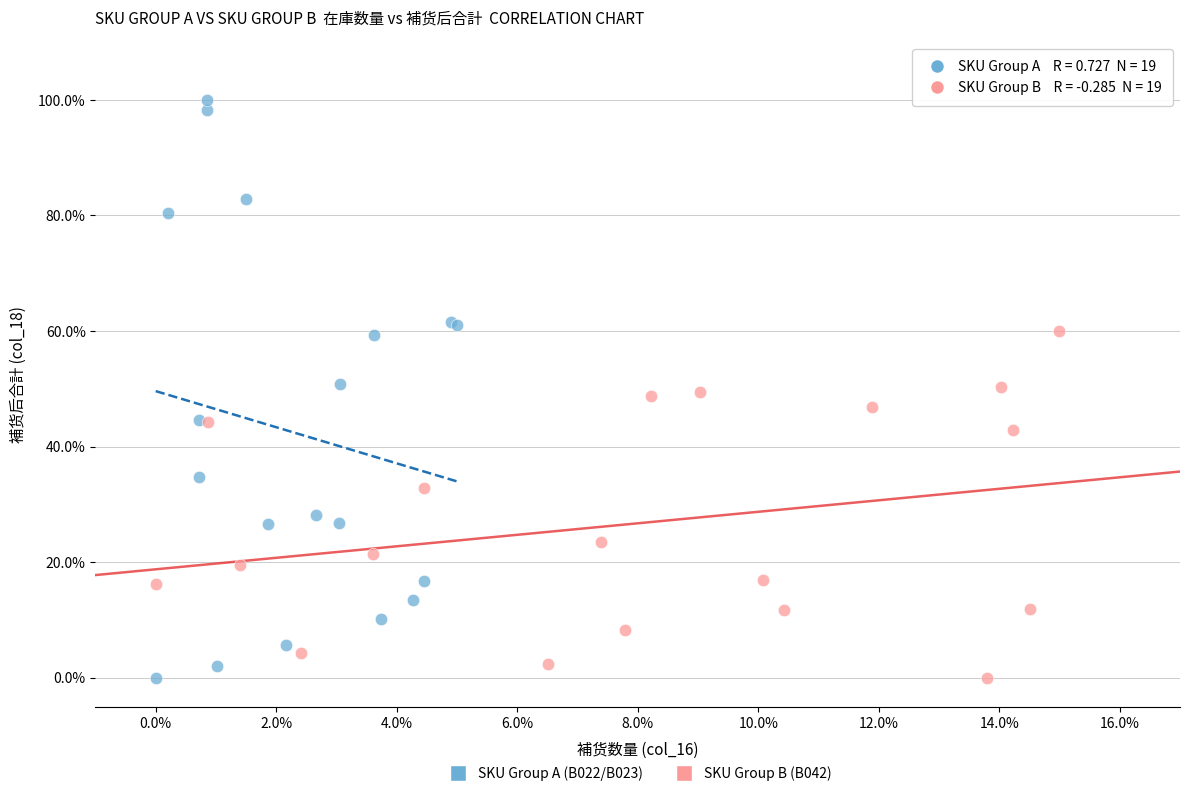

What are all the series names shown in the legend?

SKU Group A (B022/B023), SKU Group B (B042)